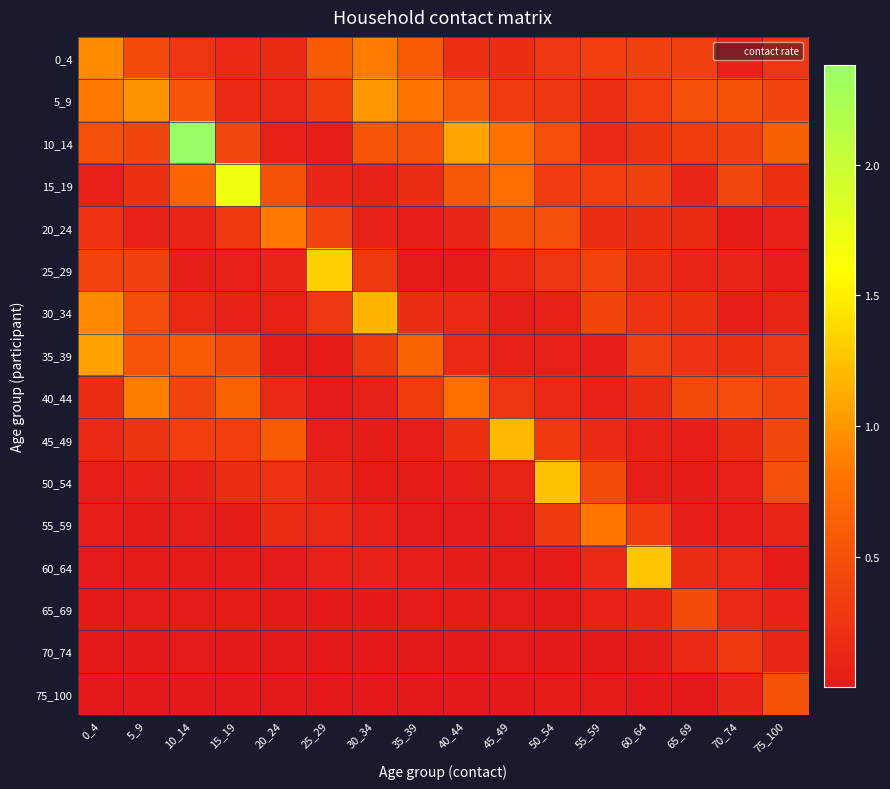

Reading left to right, extract all data points from this chart.

0_4: 0_4=0.9	5_9=0.4	10_14=0.3	15_19=0.1	20_24=0.2	25_29=0.6	30_34=0.9	35_39=0.6	40_44=0.2	45_49=0.2	50_54=0.3	55_59=0.3	60_64=0.4	65_69=0.3	70_74=0.1	75_100=0.3
5_9: 0_4=0.8	5_9=1.0	10_14=0.5	15_19=0.1	20_24=0.1	25_29=0.3	30_34=1.0	35_39=0.8	40_44=0.6	45_49=0.3	50_54=0.3	55_59=0.2	60_64=0.3	65_69=0.5	70_74=0.5	75_100=0.4
10_14: 0_4=0.5	5_9=0.4	10_14=2.4	15_19=0.4	20_24=0.1	25_29=0.0	30_34=0.5	35_39=0.5	40_44=1.1	45_49=0.8	50_54=0.5	55_59=0.2	60_64=0.3	65_69=0.3	70_74=0.4	75_100=0.6
15_19: 0_4=0.1	5_9=0.2	10_14=0.7	15_19=1.7	20_24=0.5	25_29=0.1	30_34=0.1	35_39=0.2	40_44=0.6	45_49=0.8	50_54=0.3	55_59=0.3	60_64=0.4	65_69=0.1	70_74=0.4	75_100=0.2
20_24: 0_4=0.2	5_9=0.1	10_14=0.1	15_19=0.3	20_24=0.8	25_29=0.4	30_34=0.1	35_39=0.0	40_44=0.1	45_49=0.5	50_54=0.5	55_59=0.2	60_64=0.2	65_69=0.2	70_74=0.0	75_100=0.1
25_29: 0_4=0.4	5_9=0.4	10_14=0.1	15_19=0.1	20_24=0.1	25_29=1.3	30_34=0.3	35_39=0.0	40_44=0.0	45_49=0.1	50_54=0.3	55_59=0.4	60_64=0.2	65_69=0.1	70_74=0.1	75_100=0.1
30_34: 0_4=0.9	5_9=0.5	10_14=0.1	15_19=0.1	20_24=0.1	25_29=0.3	30_34=1.2	35_39=0.2	40_44=0.1	45_49=0.0	50_54=0.1	55_59=0.4	60_64=0.2	65_69=0.2	70_74=0.1	75_100=0.1
35_39: 0_4=1.1	5_9=0.5	10_14=0.6	15_19=0.4	20_24=0.0	25_29=0.0	30_34=0.3	35_39=0.7	40_44=0.1	45_49=0.1	50_54=0.1	55_59=0.1	60_64=0.3	65_69=0.2	70_74=0.2	75_100=0.3
40_44: 0_4=0.2	5_9=0.9	10_14=0.4	15_19=0.7	20_24=0.1	25_29=0.0	30_34=0.1	35_39=0.3	40_44=0.8	45_49=0.3	50_54=0.1	55_59=0.1	60_64=0.2	65_69=0.4	70_74=0.5	75_100=0.4
45_49: 0_4=0.1	5_9=0.2	10_14=0.3	15_19=0.3	20_24=0.6	25_29=0.0	30_34=0.0	35_39=0.0	40_44=0.2	45_49=1.2	50_54=0.3	55_59=0.2	60_64=0.1	65_69=0.0	70_74=0.2	75_100=0.4
50_54: 0_4=0.0	5_9=0.1	10_14=0.1	15_19=0.2	20_24=0.2	25_29=0.1	30_34=0.0	35_39=0.0	40_44=0.1	45_49=0.1	50_54=1.2	55_59=0.4	60_64=0.1	65_69=0.0	70_74=0.1	75_100=0.5
55_59: 0_4=0.0	5_9=0.0	10_14=0.0	15_19=0.0	20_24=0.2	25_29=0.1	30_34=0.1	35_39=0.0	40_44=0.0	45_49=0.1	50_54=0.3	55_59=0.8	60_64=0.3	65_69=0.1	70_74=0.1	75_100=0.1
60_64: 0_4=0.0	5_9=0.0	10_14=0.0	15_19=0.0	20_24=0.0	25_29=0.1	30_34=0.1	35_39=0.0	40_44=0.0	45_49=0.0	50_54=0.0	55_59=0.1	60_64=1.3	65_69=0.2	70_74=0.1	75_100=0.0
65_69: 0_4=0.0	5_9=0.0	10_14=0.0	15_19=0.0	20_24=0.0	25_29=0.0	30_34=0.0	35_39=0.0	40_44=0.0	45_49=0.0	50_54=0.0	55_59=0.1	60_64=0.1	65_69=0.4	70_74=0.1	75_100=0.1
70_74: 0_4=0.0	5_9=0.0	10_14=0.0	15_19=0.0	20_24=0.0	25_29=0.0	30_34=0.0	35_39=0.0	40_44=0.0	45_49=0.0	50_54=0.0	55_59=0.0	60_64=0.0	65_69=0.1	70_74=0.3	75_100=0.1
75_100: 0_4=0.0	5_9=0.0	10_14=0.0	15_19=0.0	20_24=0.0	25_29=0.0	30_34=0.0	35_39=0.0	40_44=0.0	45_49=0.0	50_54=0.0	55_59=0.0	60_64=0.0	65_69=0.0	70_74=0.1	75_100=0.5